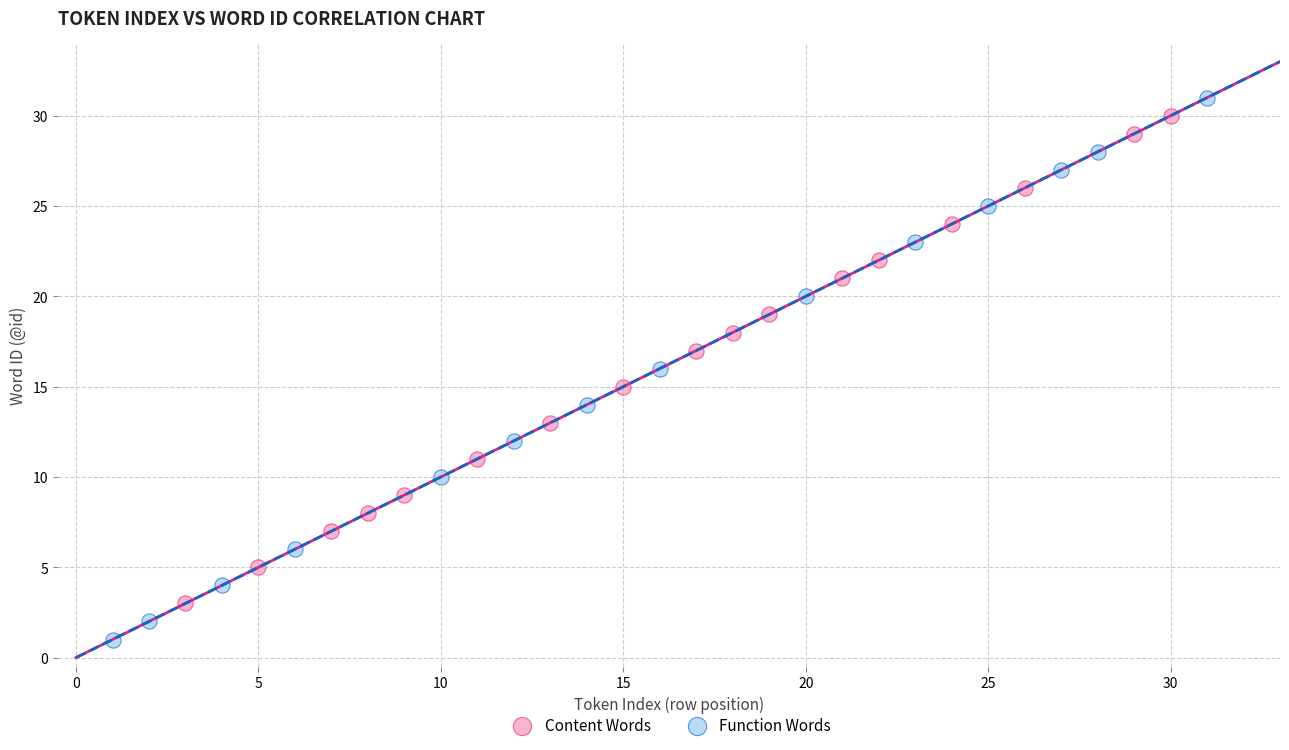

Which series reaches the minimum Y coordinate?

Function Words